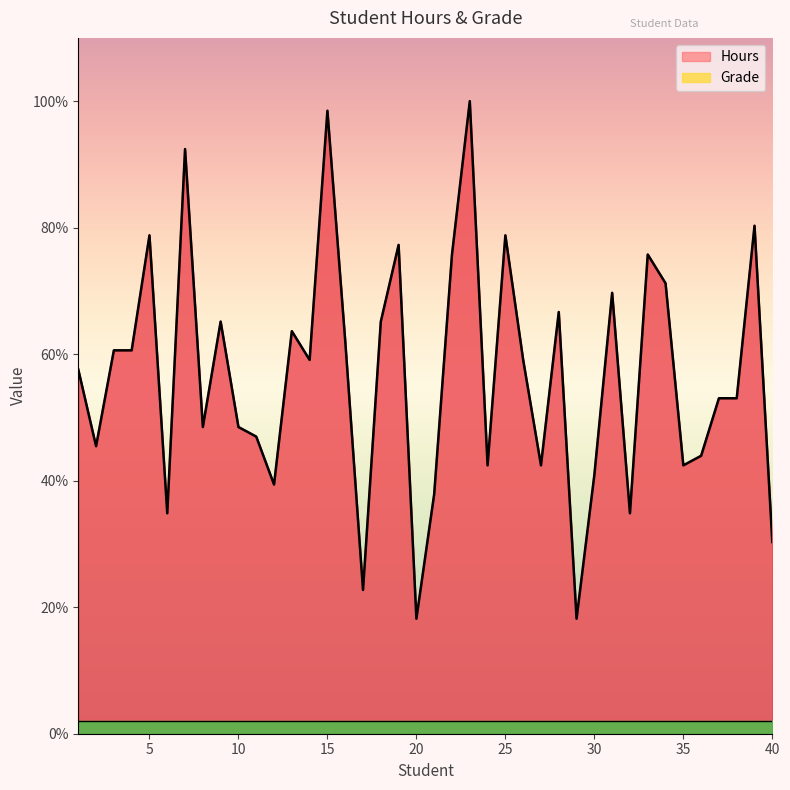

What is the lowest value of the Hours series?

18.2